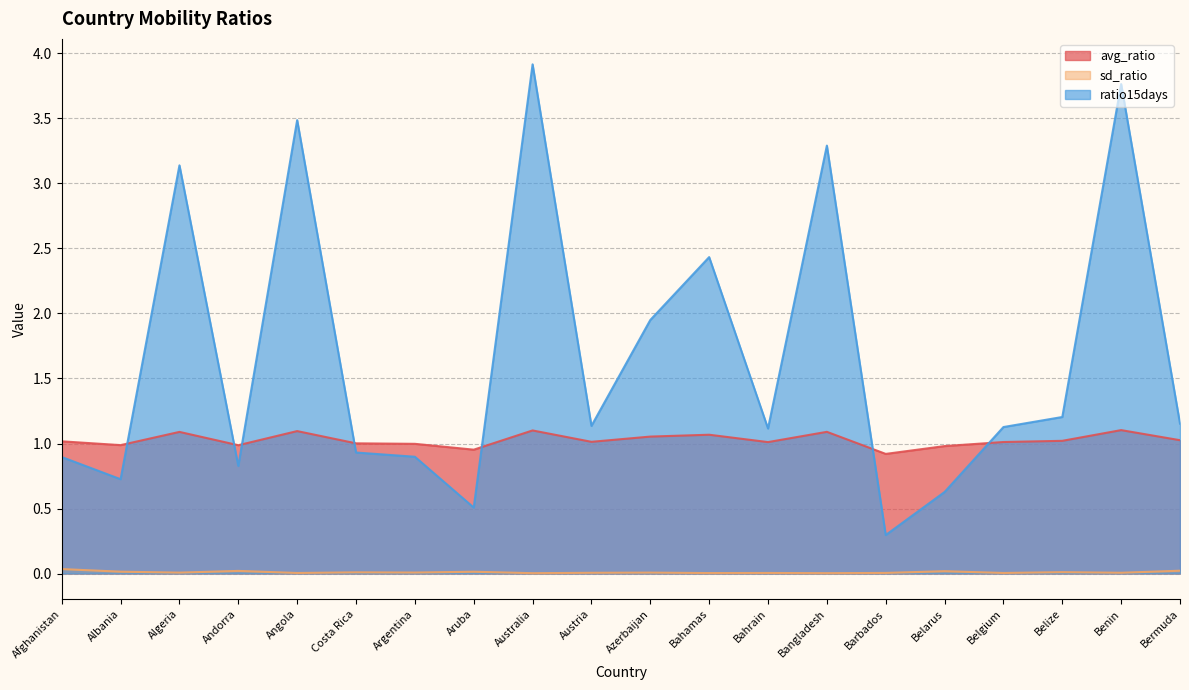

Count the number of categories in the chart.

20